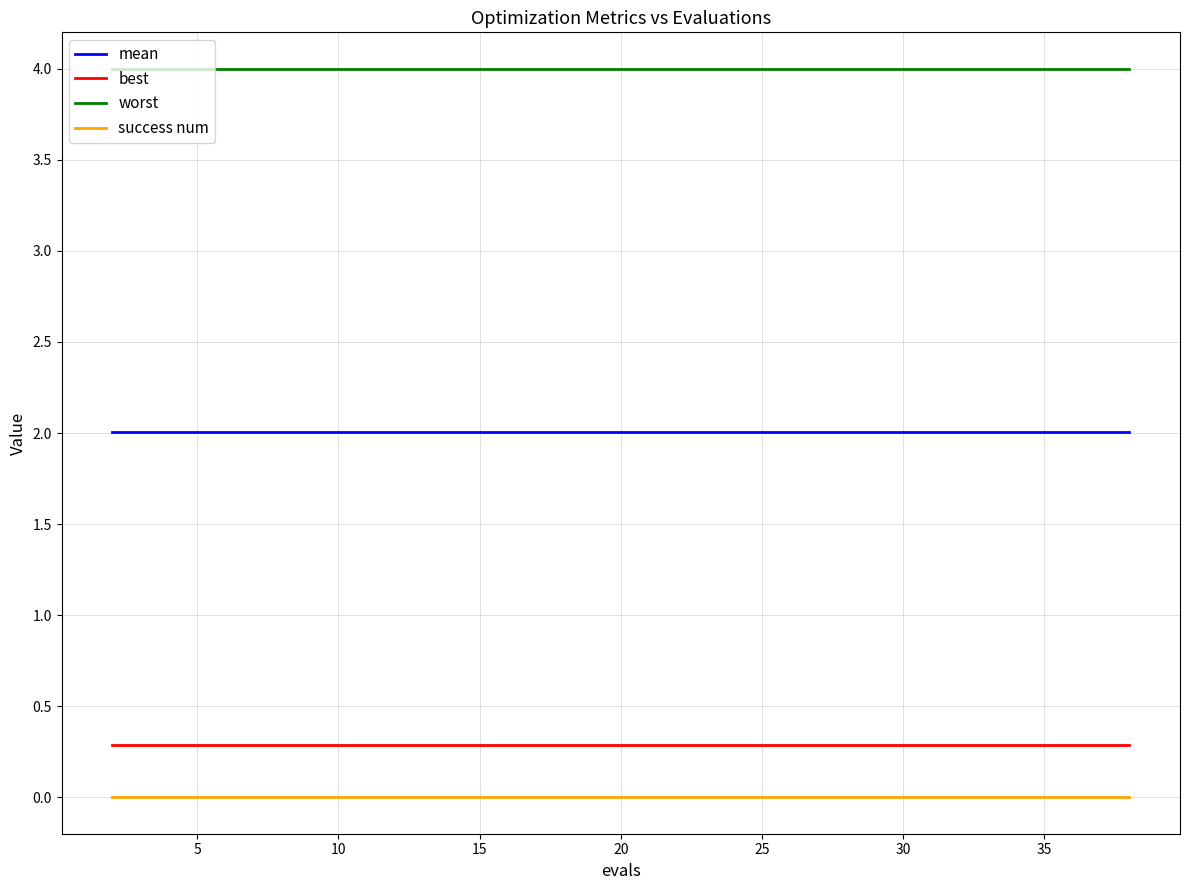

True or false: worst and success num cross at least once.

False